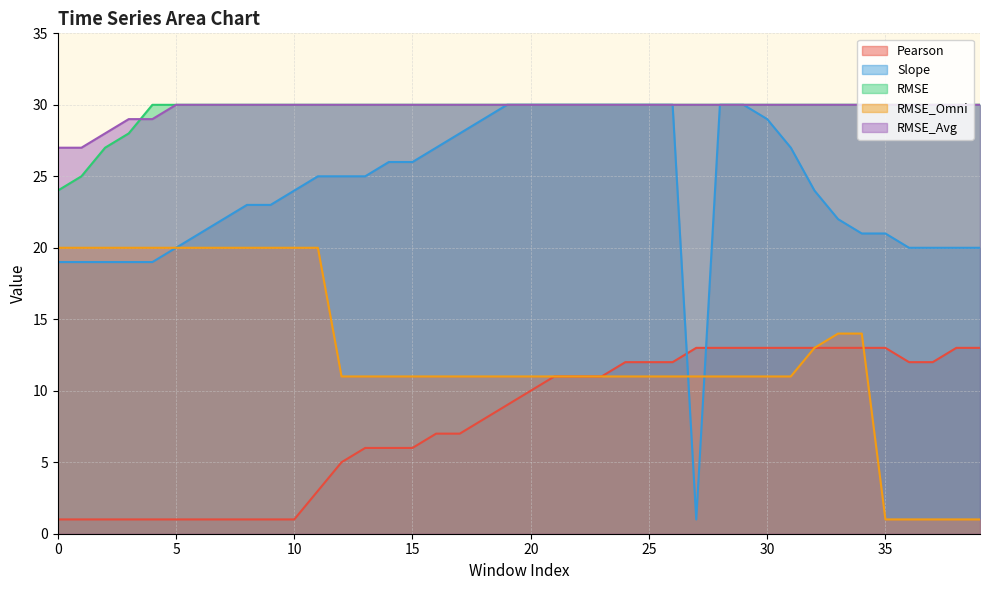

What is the value of the RMSE_Omni point at the 22nd from the left?

11